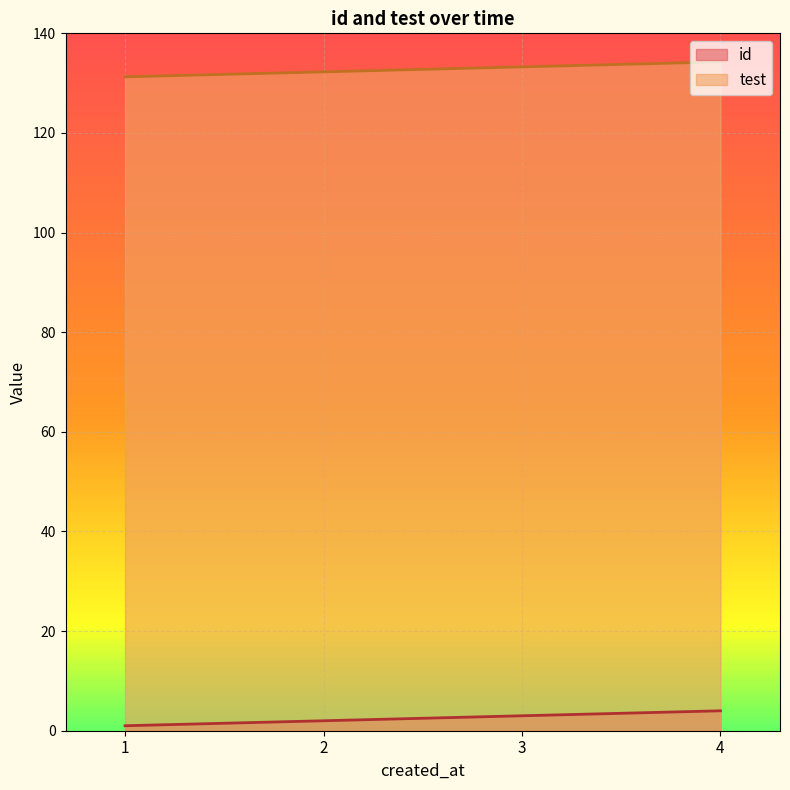

Reading left to right, what are all the values shown in this chart?

id: 1.0	2.0	3.0	4.0
test: 131.3	132.3	133.3	134.3